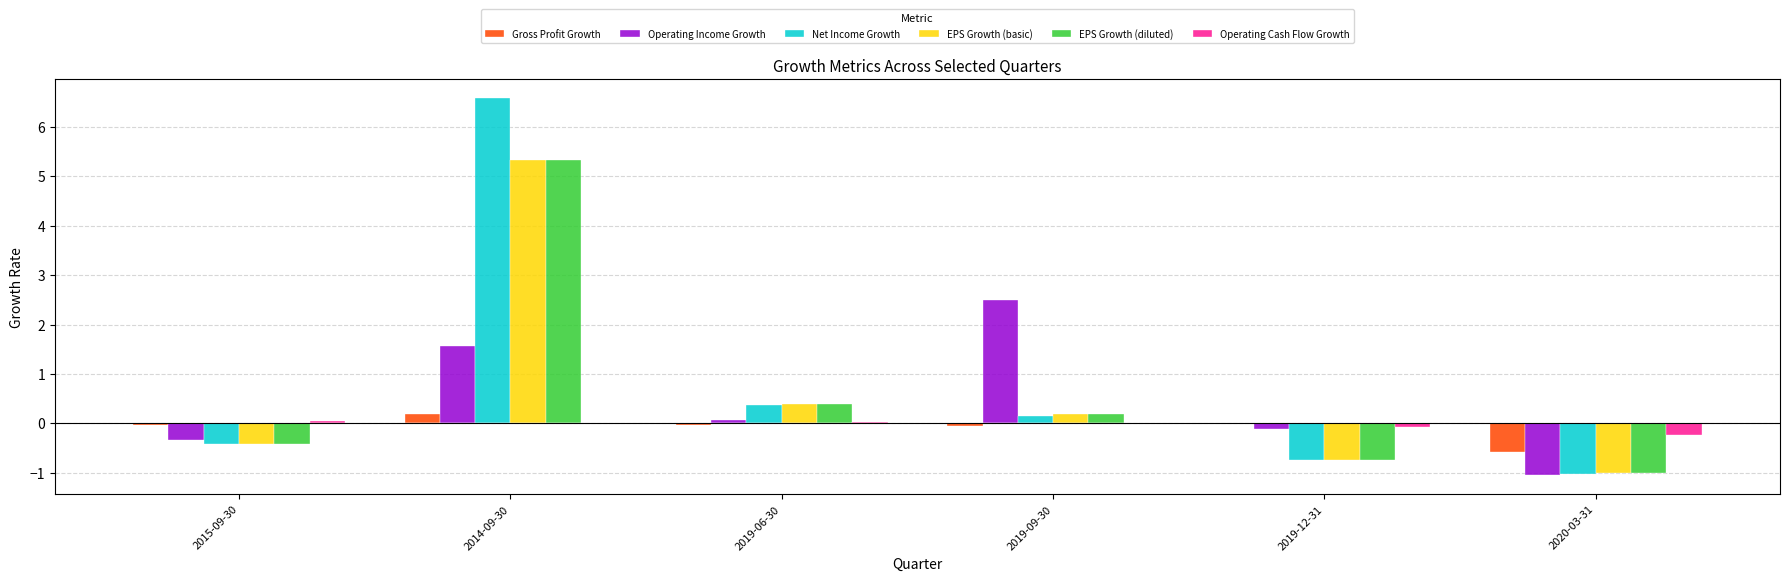

How many data points in Net Income Growth are above 0?

3